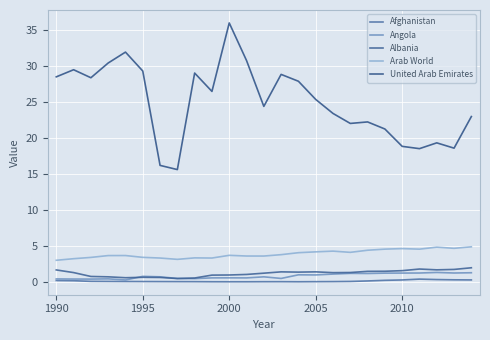

What is the minimum value for Arab World?

3.0